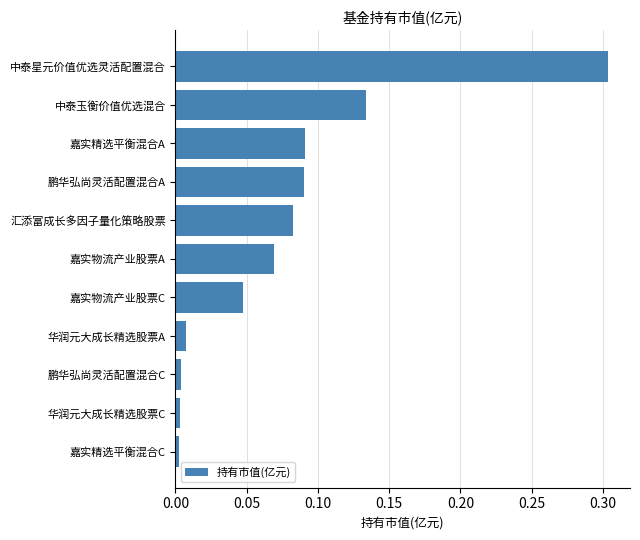

Are the bars grouped side by side (vs. stacked)?

No